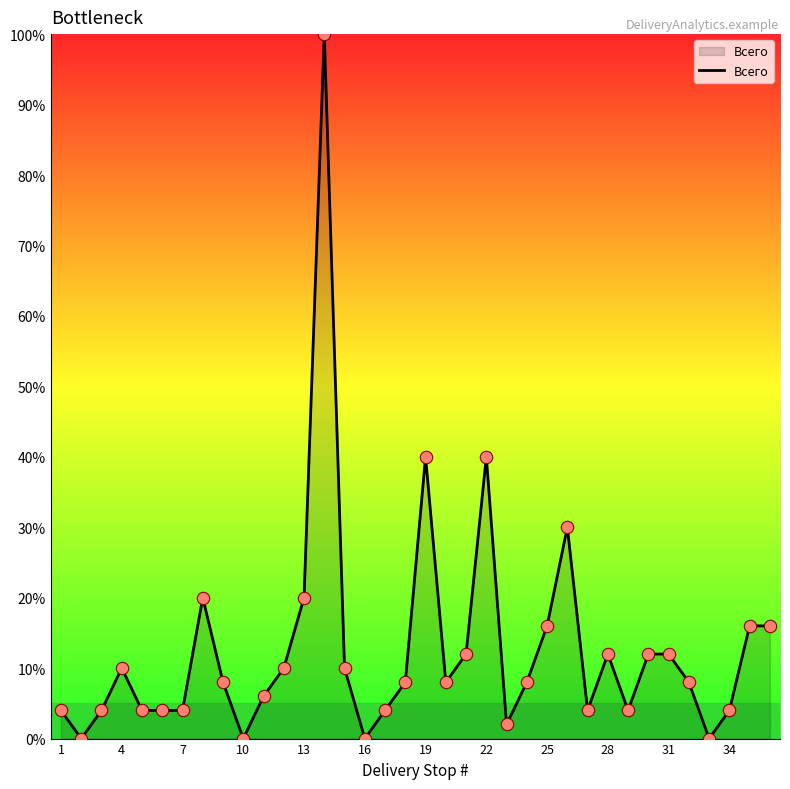

What is the difference between the maximum and minimum values?

100